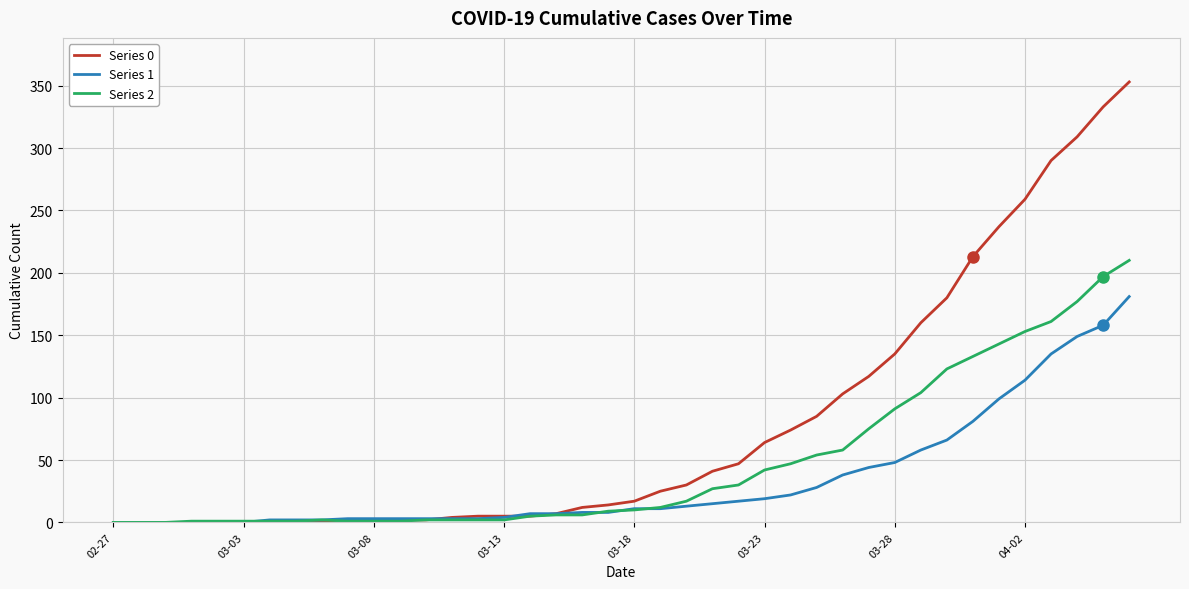

Which series has the largest range (max minus min)?

Series 0